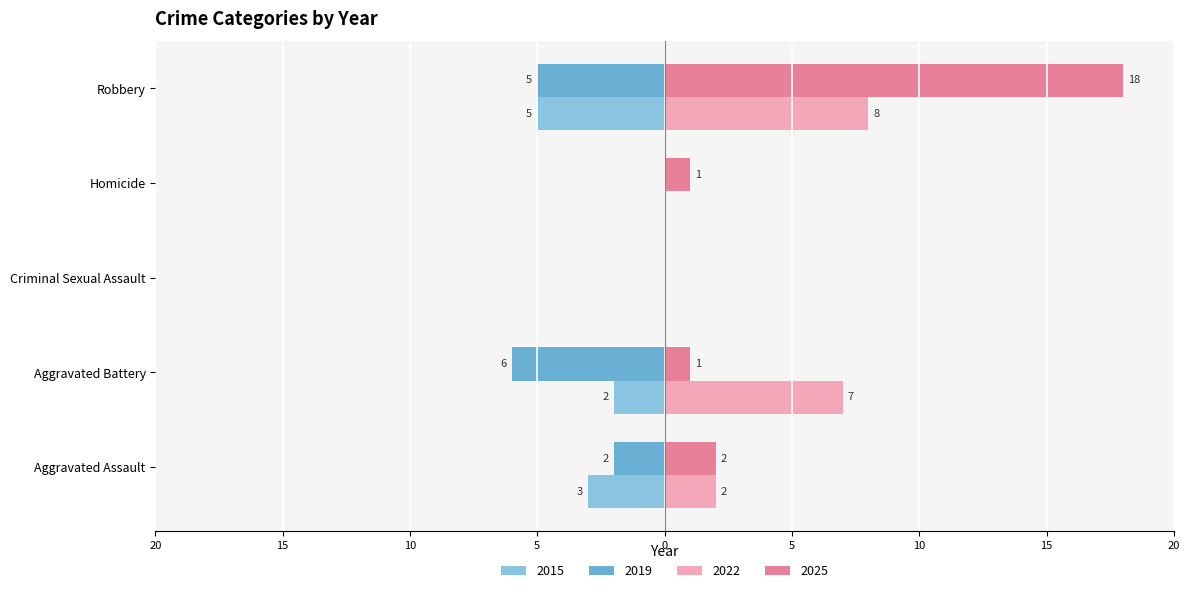

At Aggravated Assault, list the series in order from smallest to largest.

2015, 2019, 2022, 2025